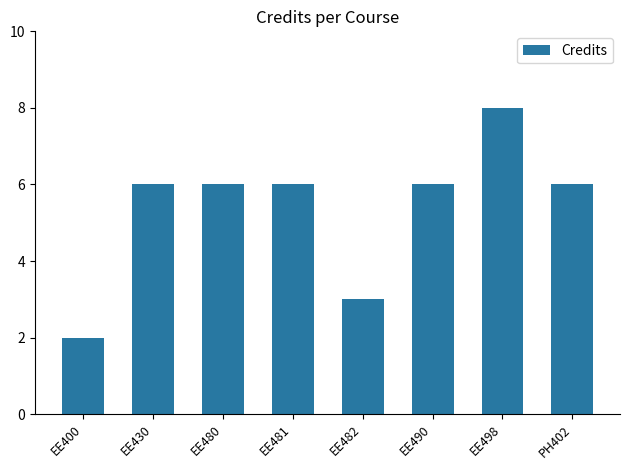

What is the difference between the second highest and second lowest values?

3